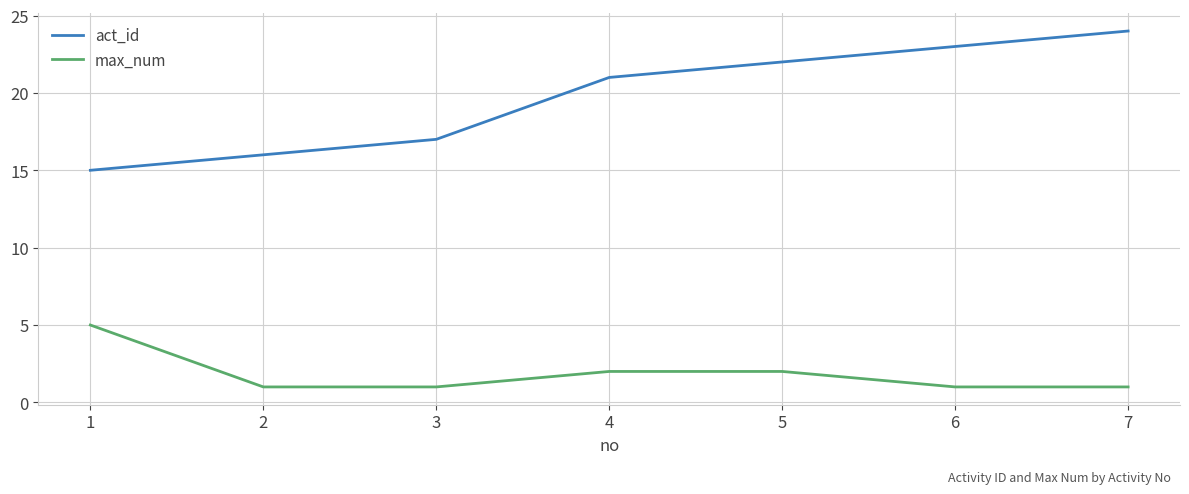

What is the average value of the max_num series?

2